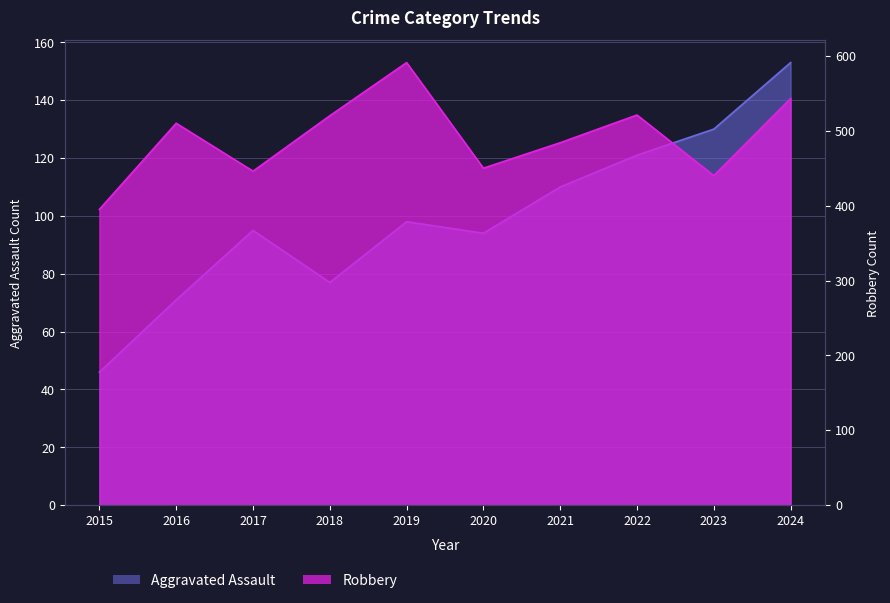

What is the difference between the maximum and minimum values in the Robbery series?

196